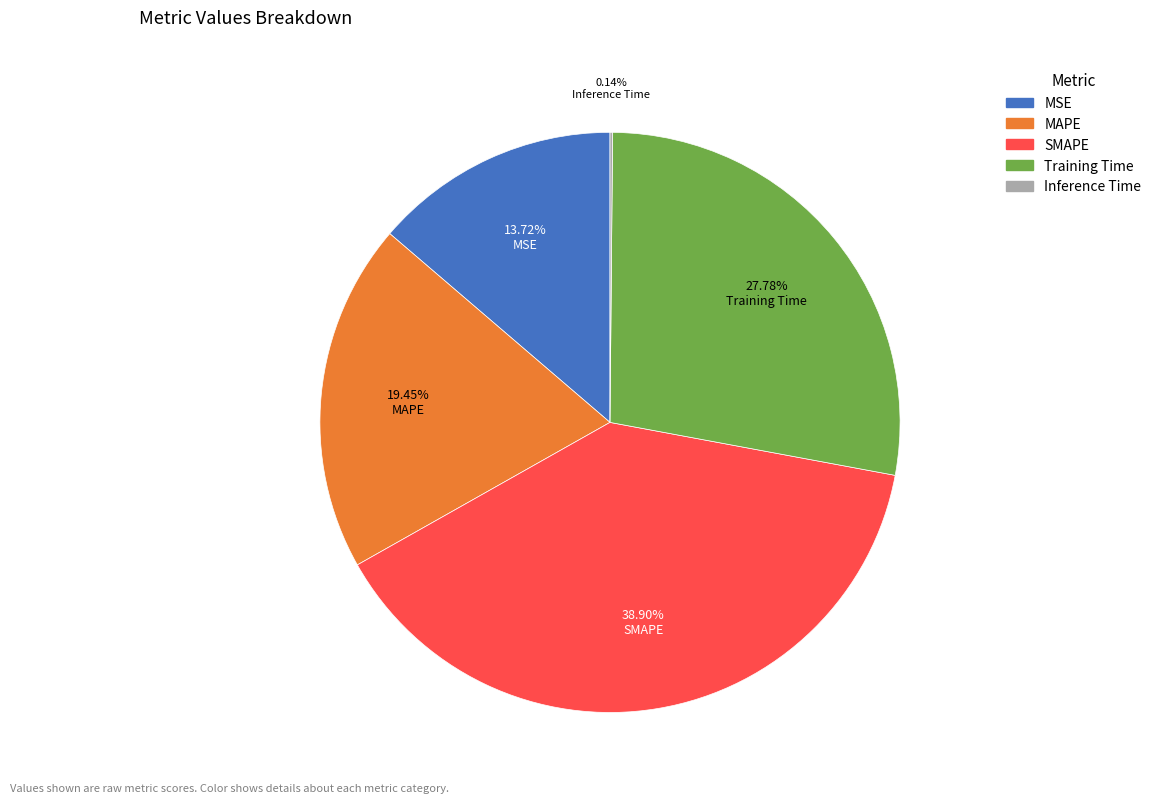

The Training Time slice represents 28% of the pie. True or false?

True